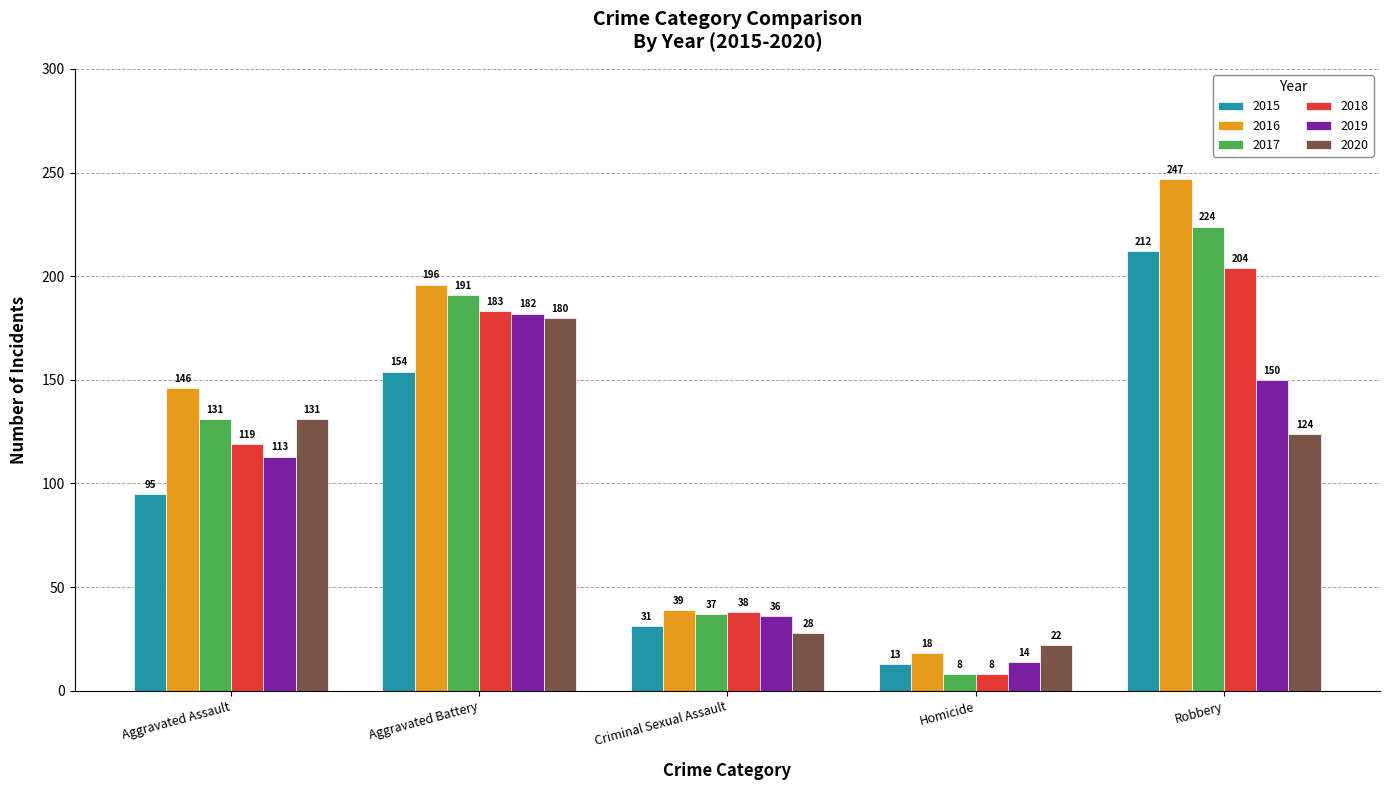

How many bars are there in each group?

6